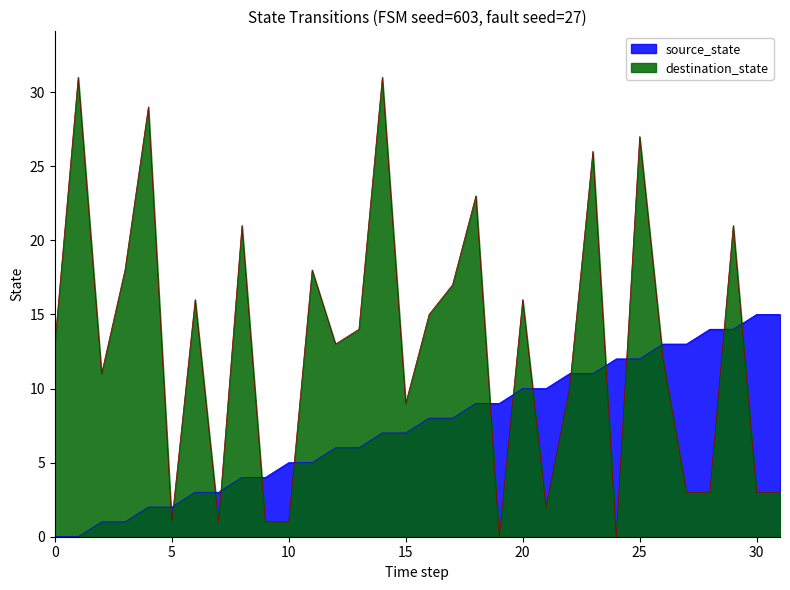

Rank the series at 31 from highest to lowest value.

source_state, destination_state